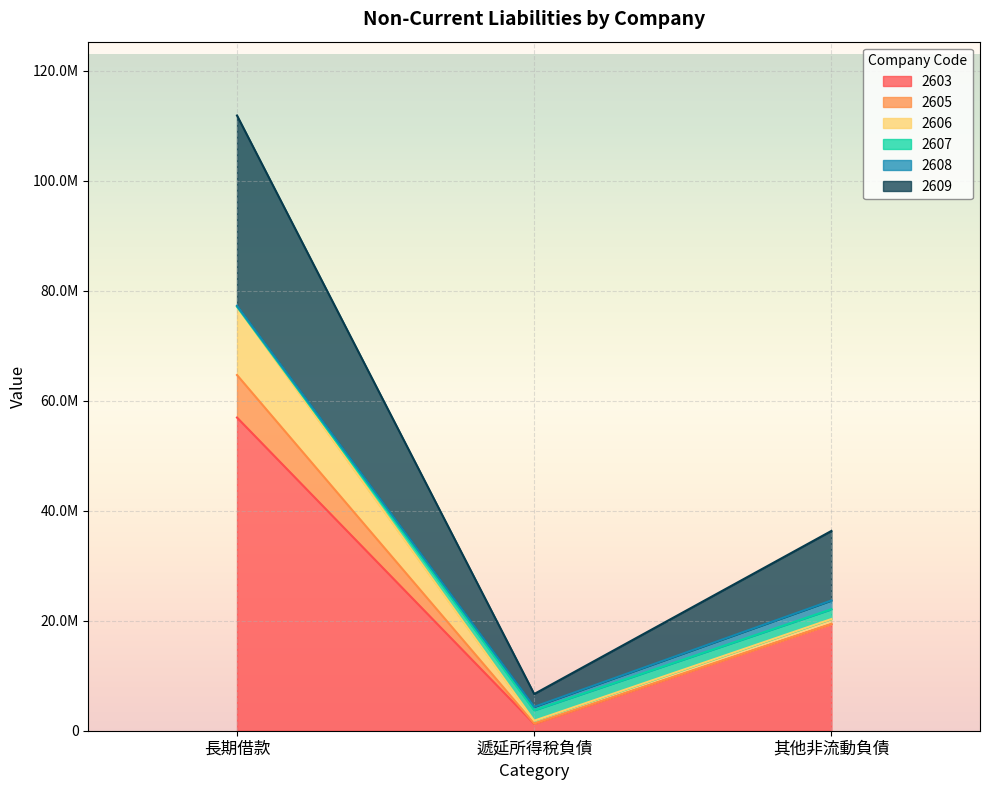

What are all the series names shown in the legend?

2603, 2605, 2606, 2607, 2608, 2609